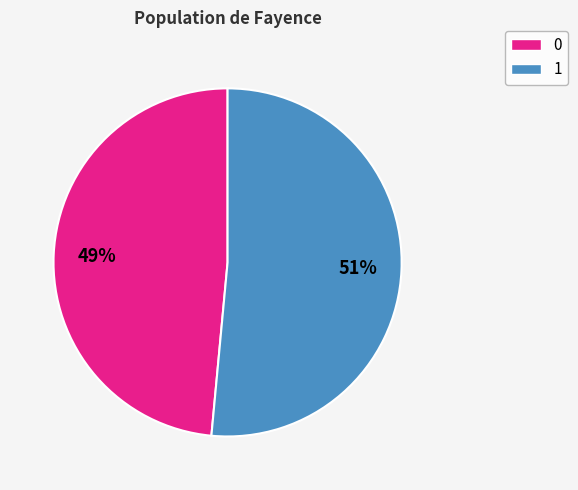

Do 1 and 0 together represent more than half of the pie?

Yes